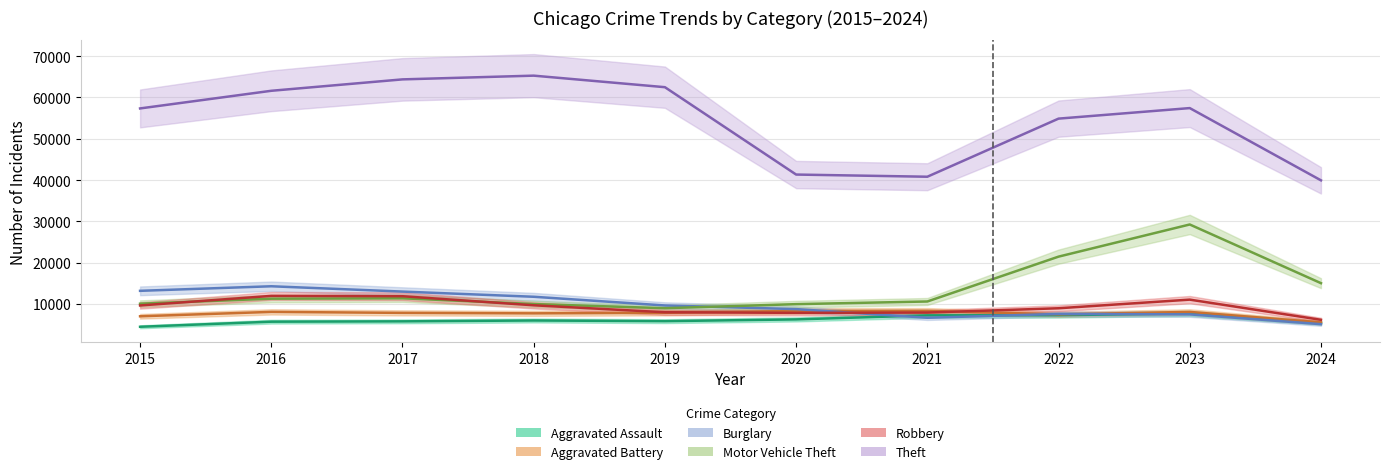

Does the chart display data point markers on the line(s)?

No